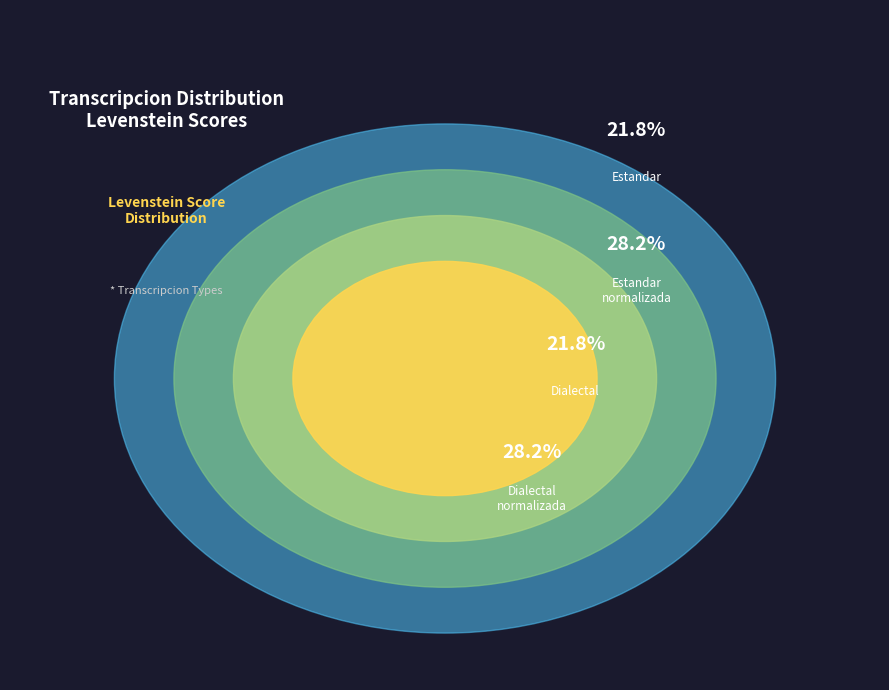

Between Dialectal_normalizada and Estandar, which is larger?

Dialectal_normalizada